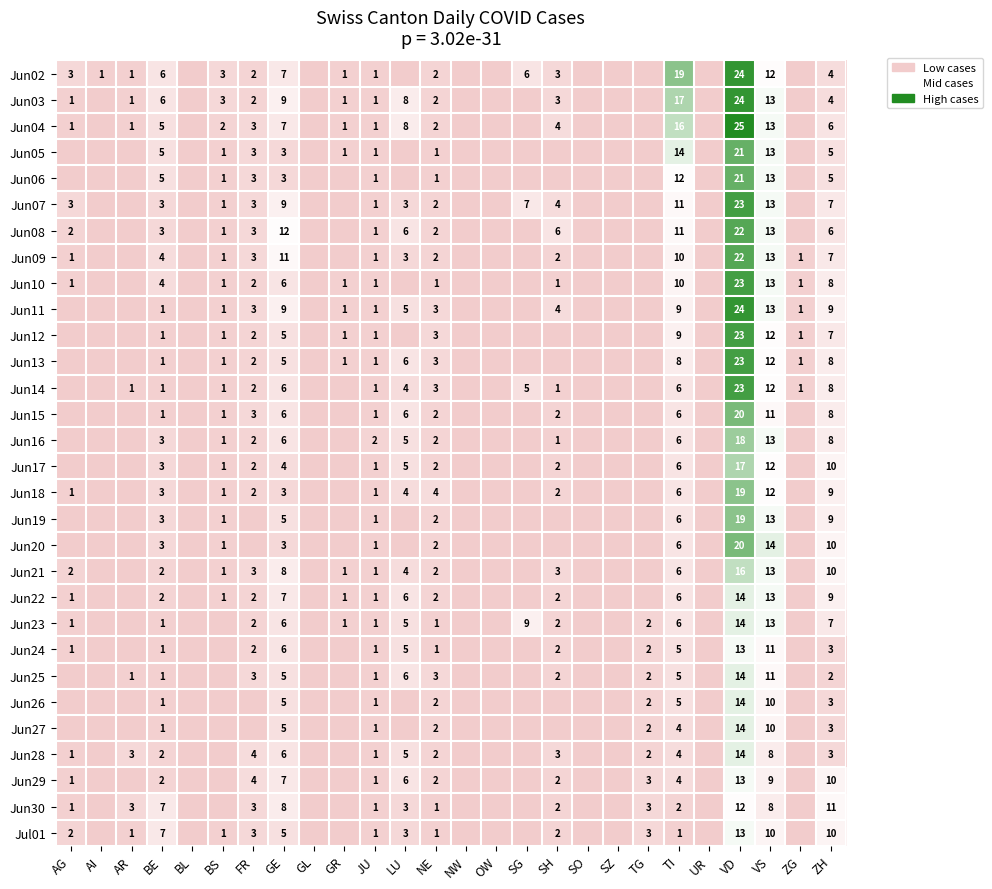

The value of Jun18 at GE is 2. True or false?

False